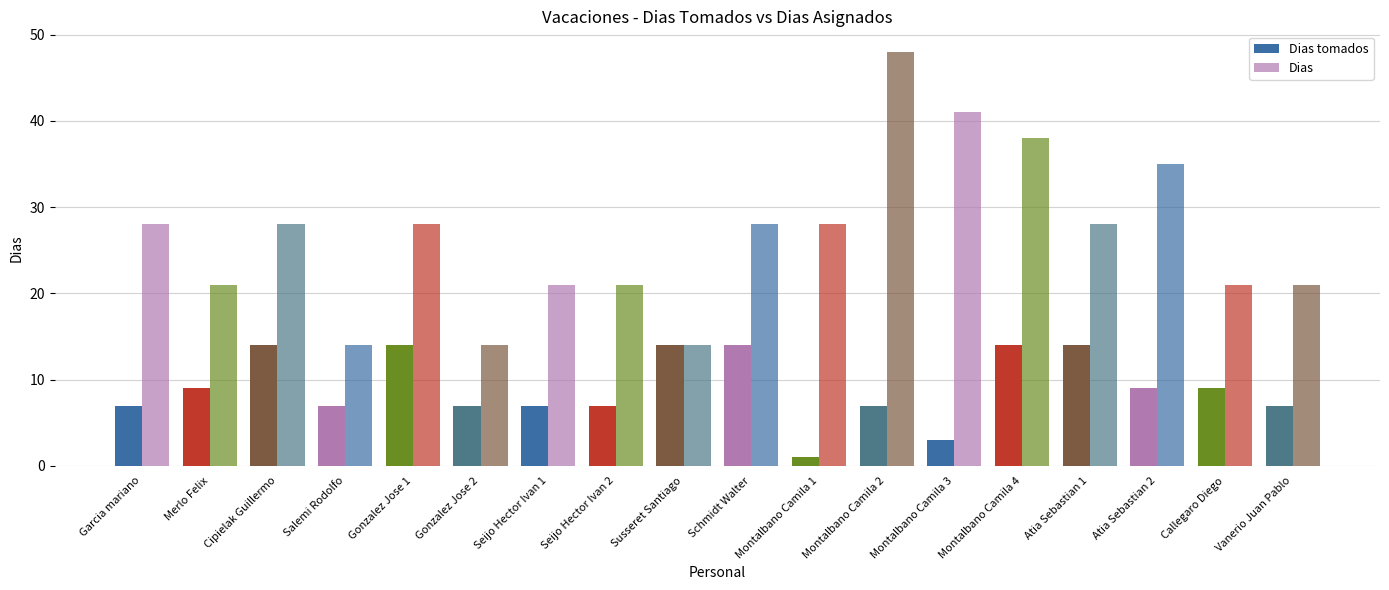

How many bars are there in each group?

2